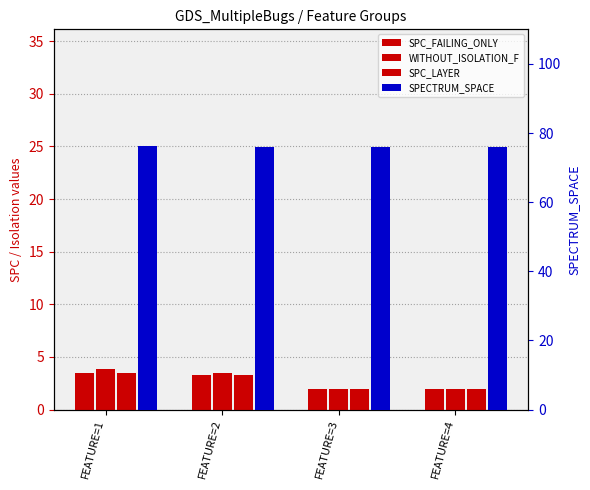

Is it true that SPC_LAYER equals 3.3 at FEATURE=2?

True